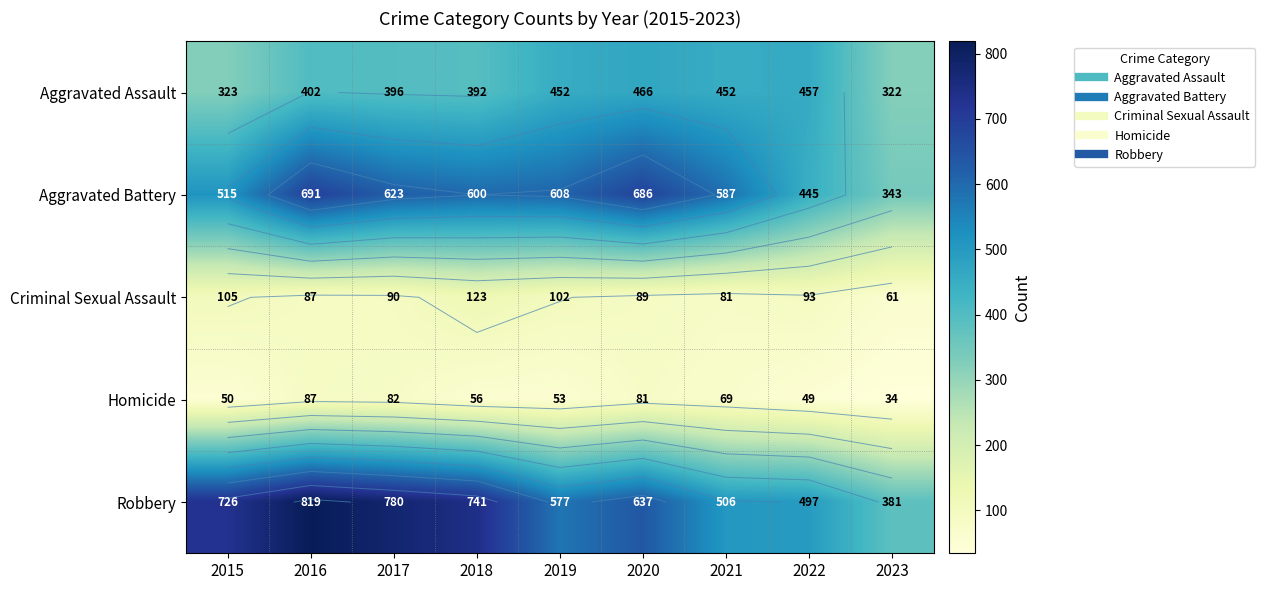

What is the difference between the highest and lowest values at 2018?

685